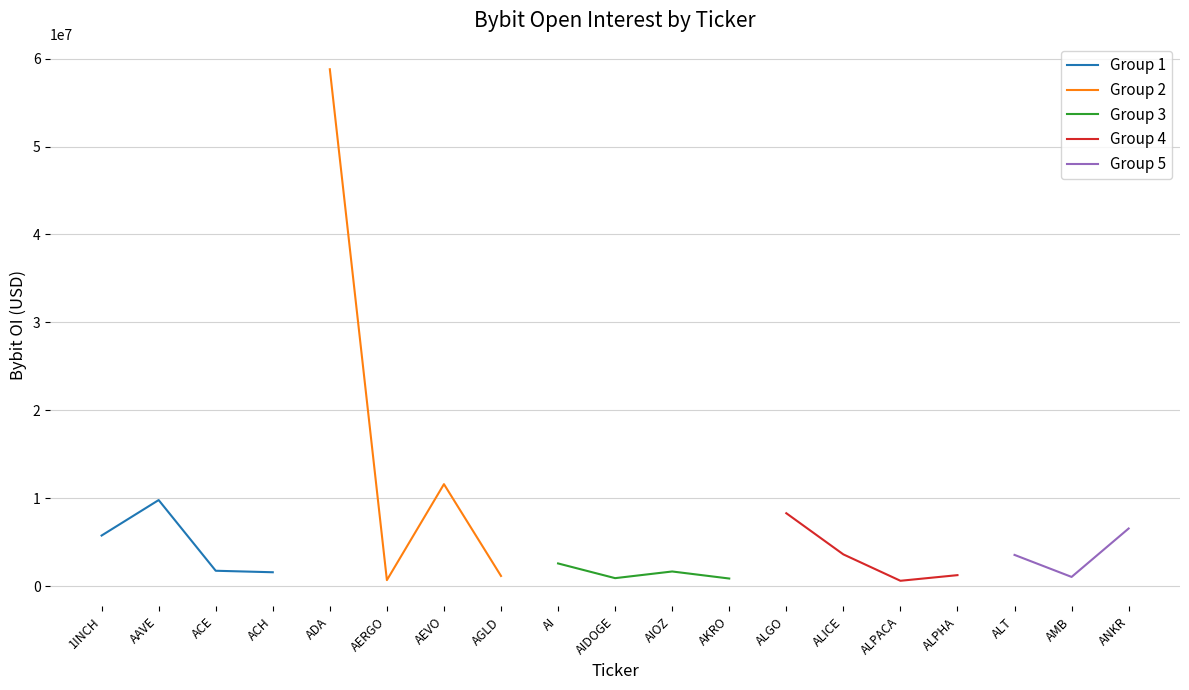

Reading right to left, what are all the values shown in this chart?

ANKR=6544692	AMB=1035591	ALT=3539987	ALPHA=1238459	ALPACA=597133	ALICE=3599432	ALGO=8283268	AKRO=853971	AIOZ=1654937	AIDOGE=896168	AI=2570270	AGLD=1145628	AEVO=11588865	AERGO=670769	ADA=58789066	ACH=1567212	ACE=1737329	AAVE=9779506	1INCH=5744380